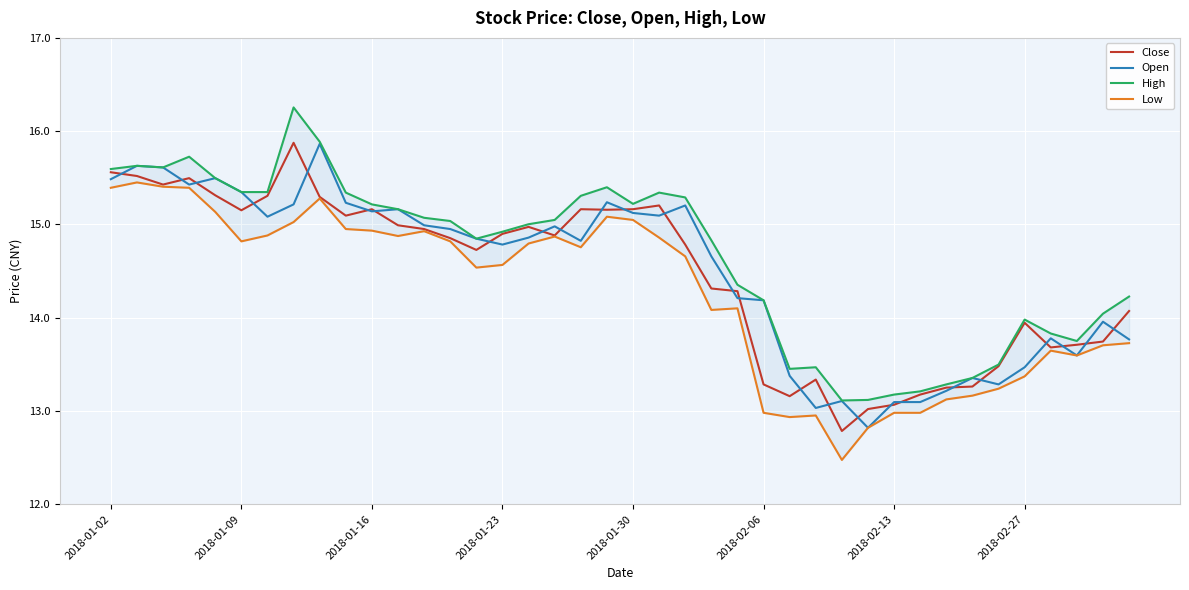

What is the minimum value for Close?

12.8